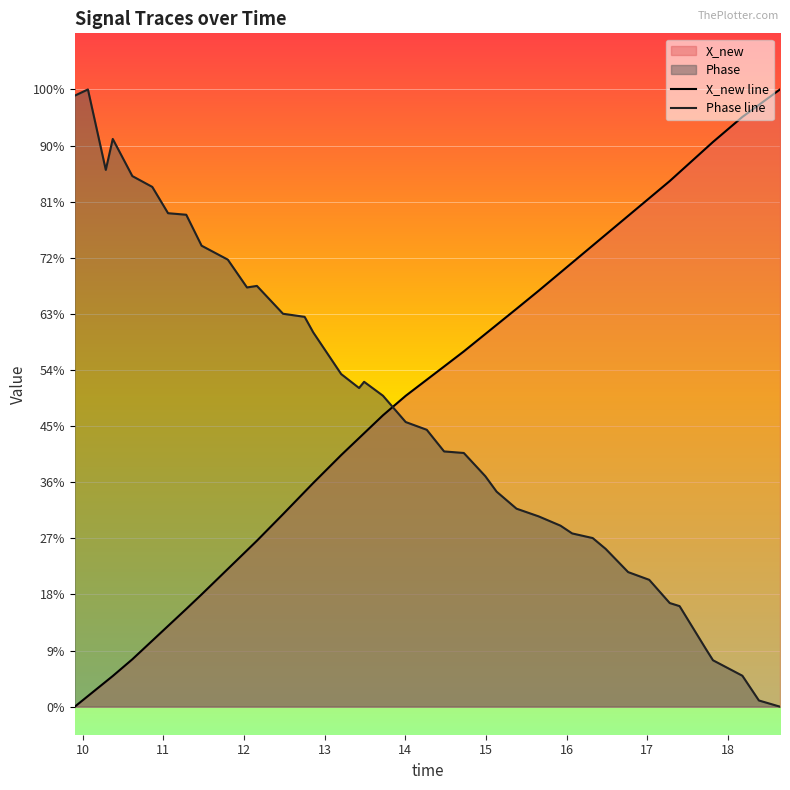

Does the chart display data point markers on the line(s)?

No